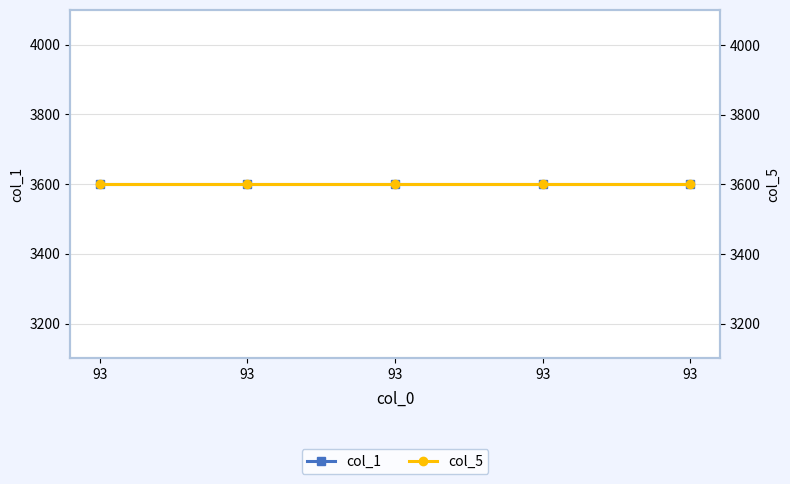

Reading left to right, list all the values displayed in this chart.

col_1: 3600.0	3600.0	3600.0	3600.0	3600.0
col_5: 3600.9	3600.9	3600.9	3600.9	3600.9